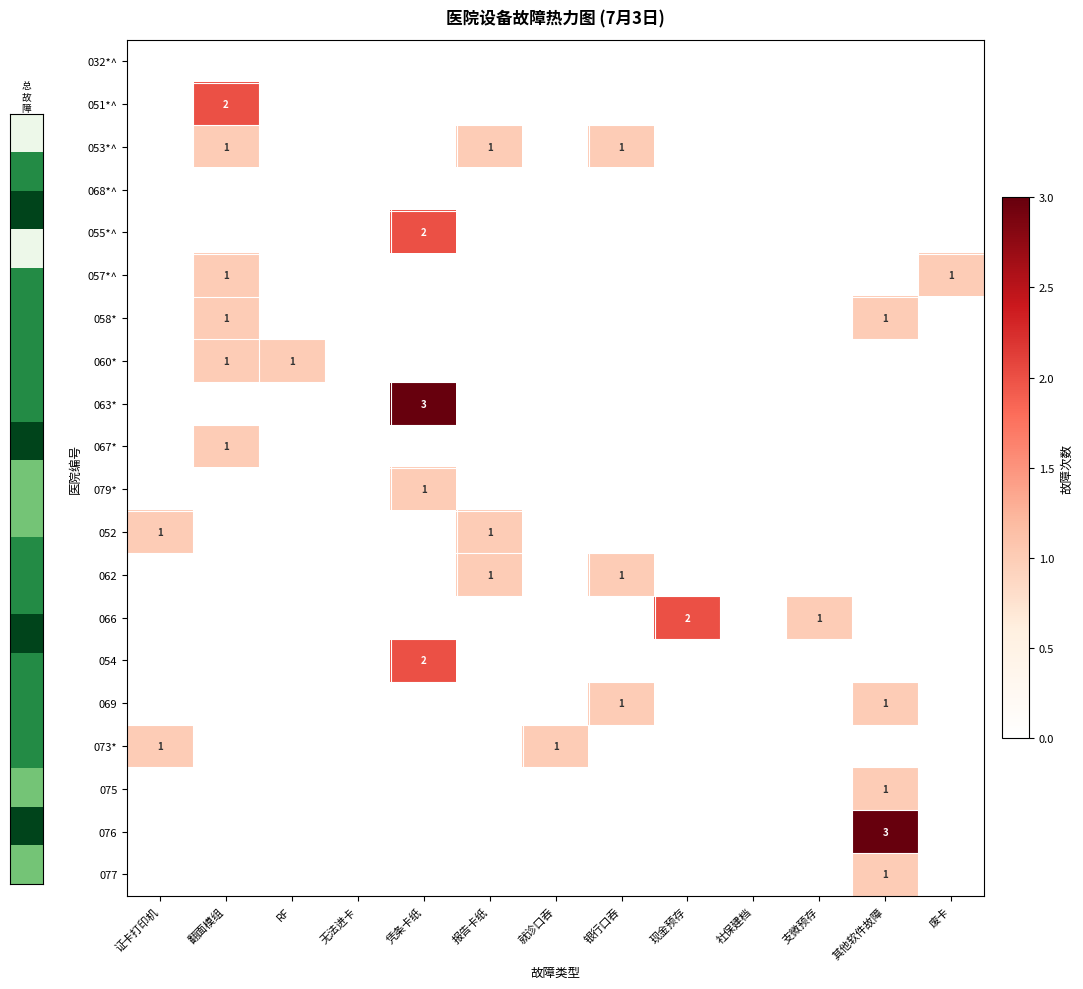

Which category has the lowest value in the 066 series?

证卡打印机